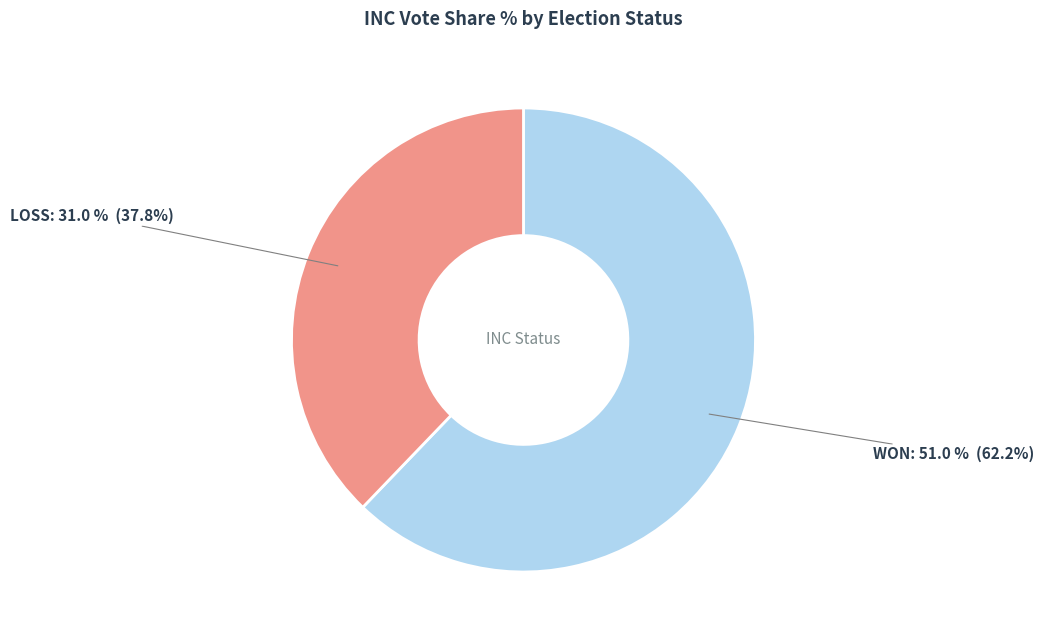

How many segments does this pie chart have?

2